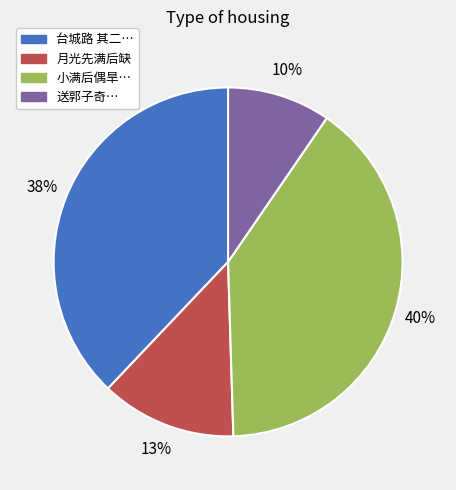

To the nearest percent, what is the average slice percentage?

25%